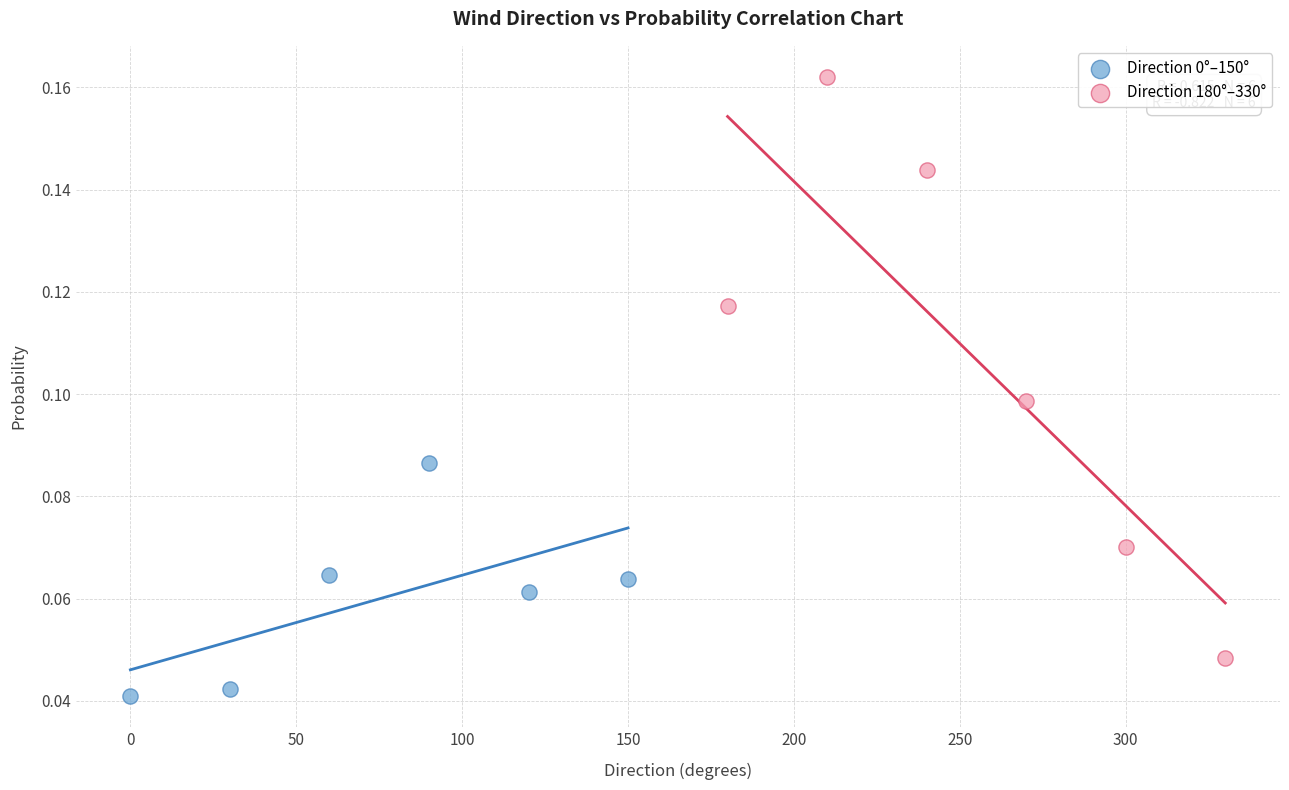

Which series contains the highest Y value?

Direction 180°–330°